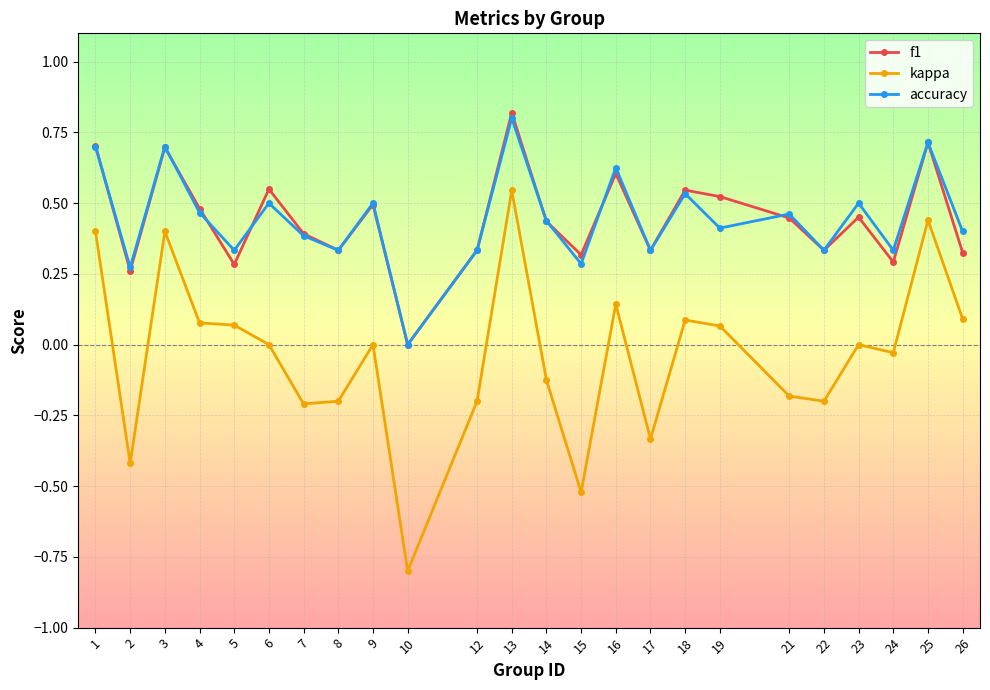

True or false: f1 and kappa cross at least once.

False